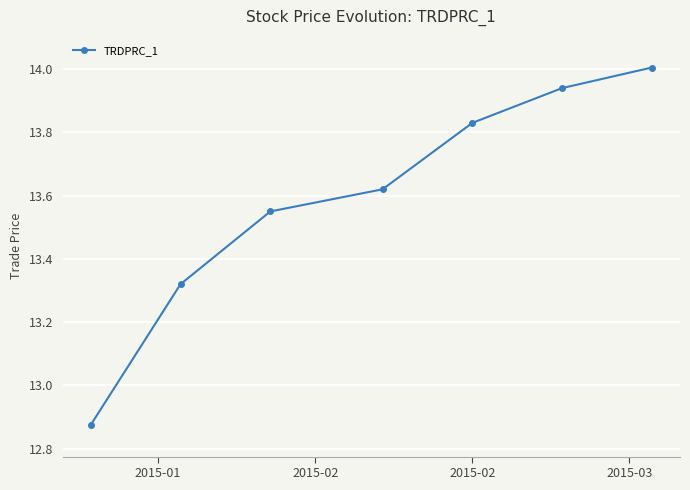

What is the maximum value shown in the chart?

14.0